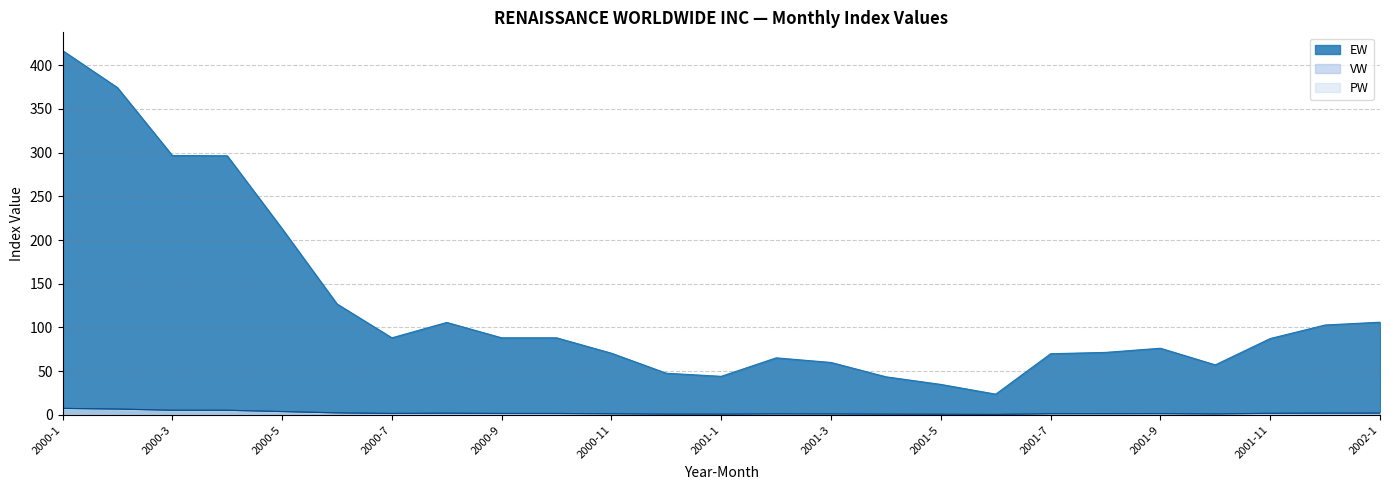

How many data points in EW are less than 87?

12